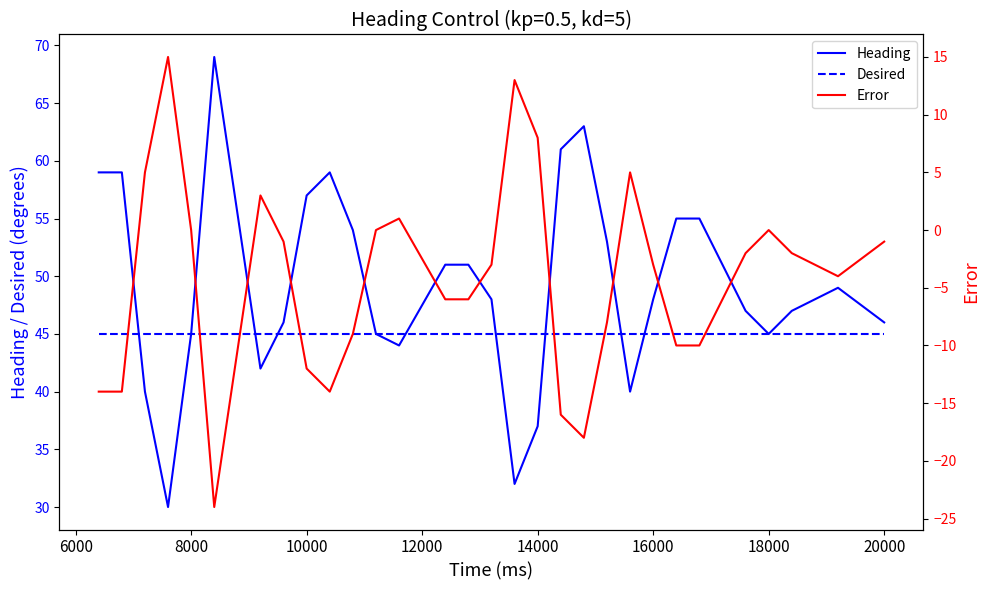

Which series has the largest total across all categories?

Heading